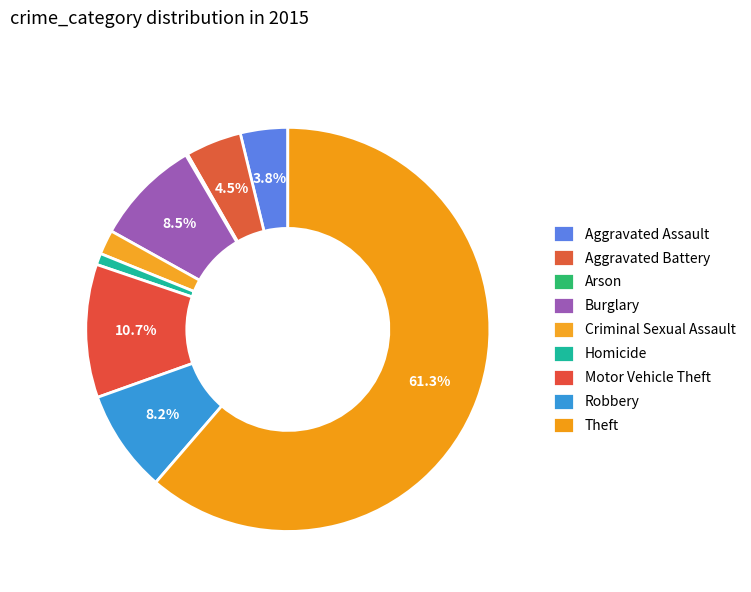

Does Theft represent more than half of the total?

Yes